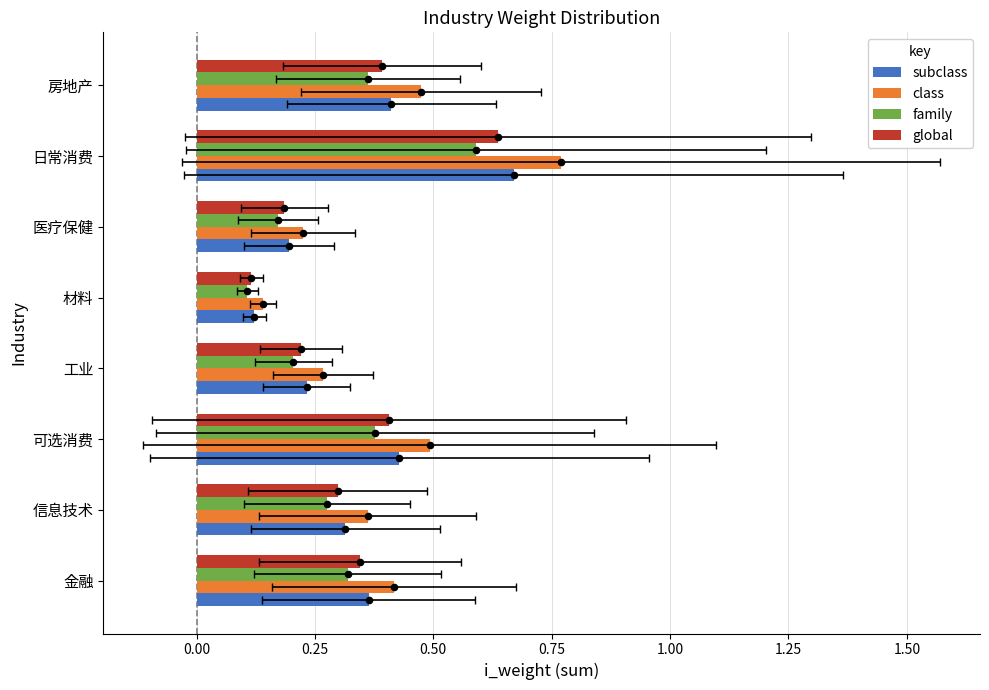

What are all the series names shown in the legend?

subclass, class, family, global